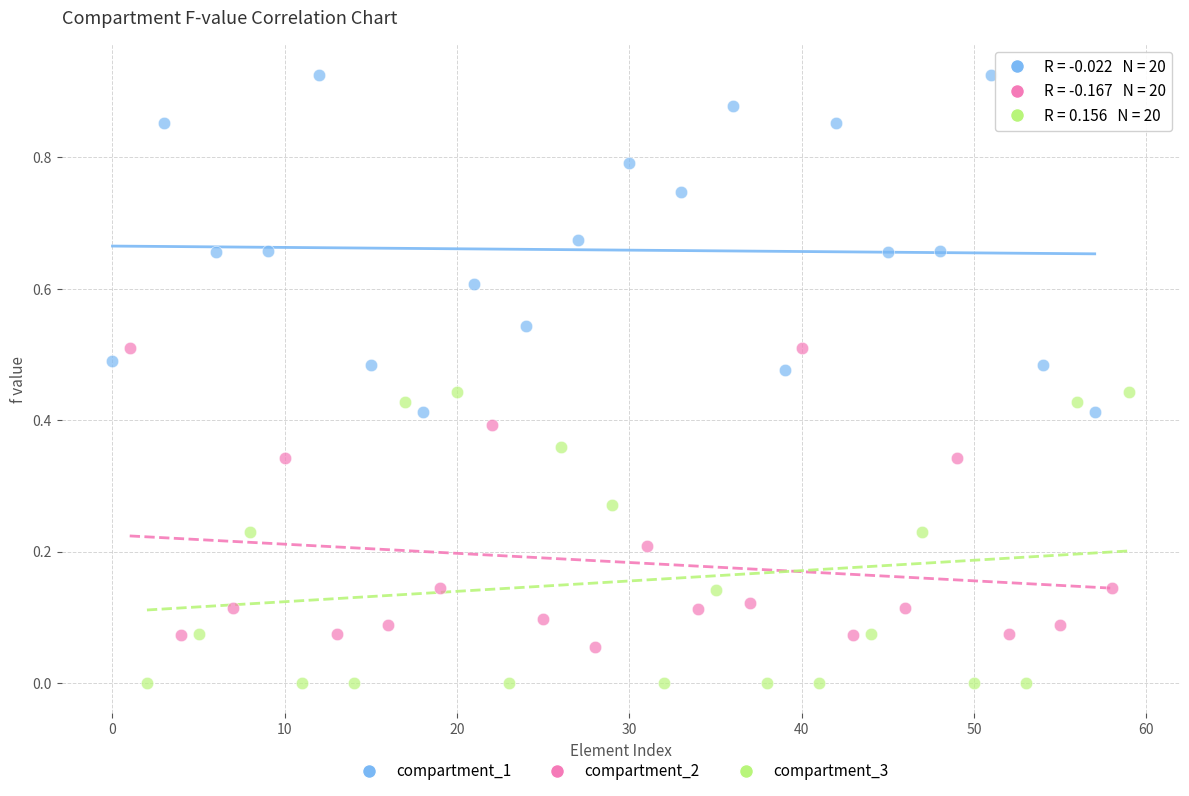

What are all the series names shown in the legend?

compartment_1, compartment_2, compartment_3